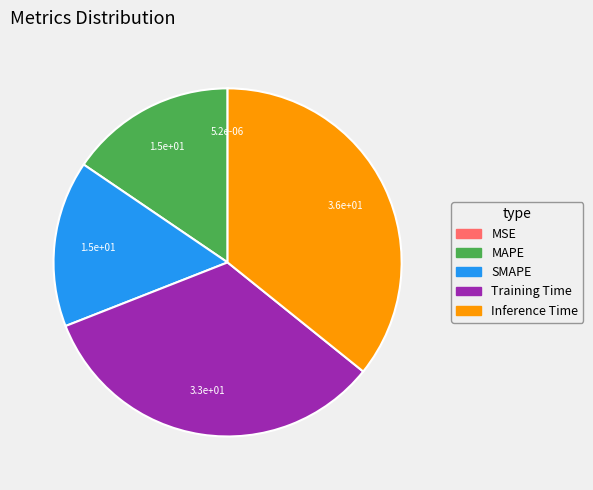

Which has a higher value, Inference Time or MAPE?

Inference Time